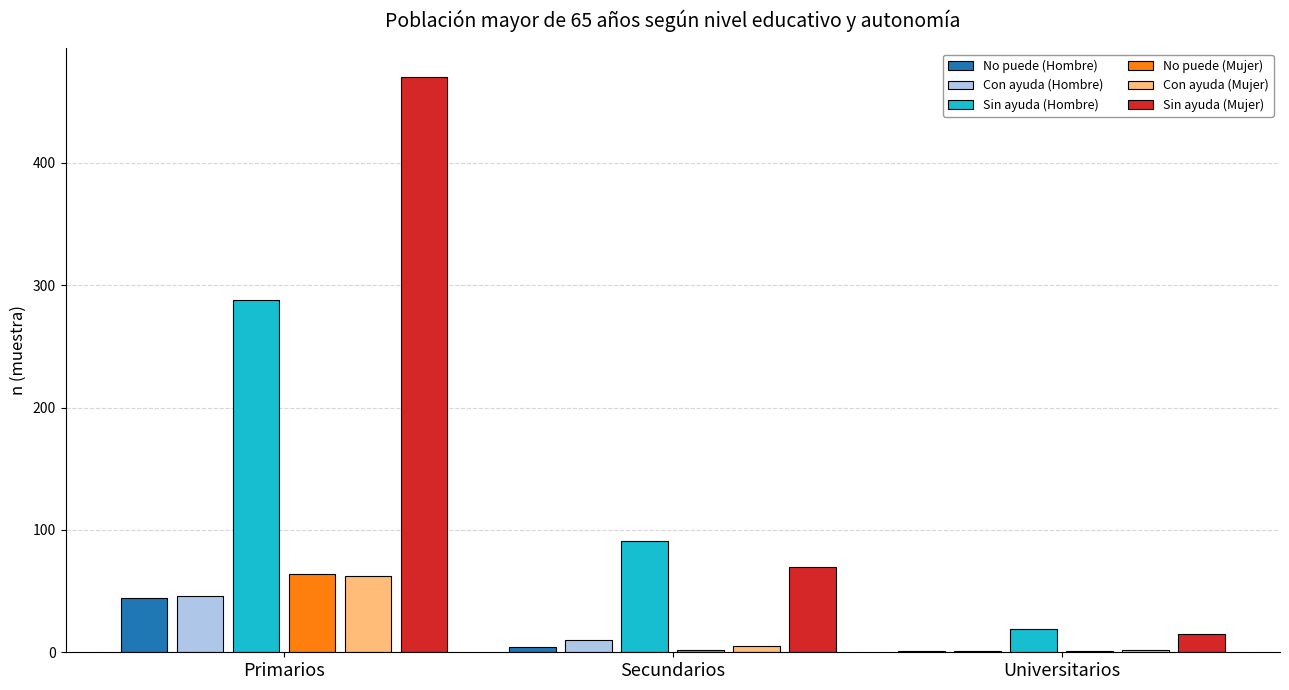

How many data points does each series have?

3